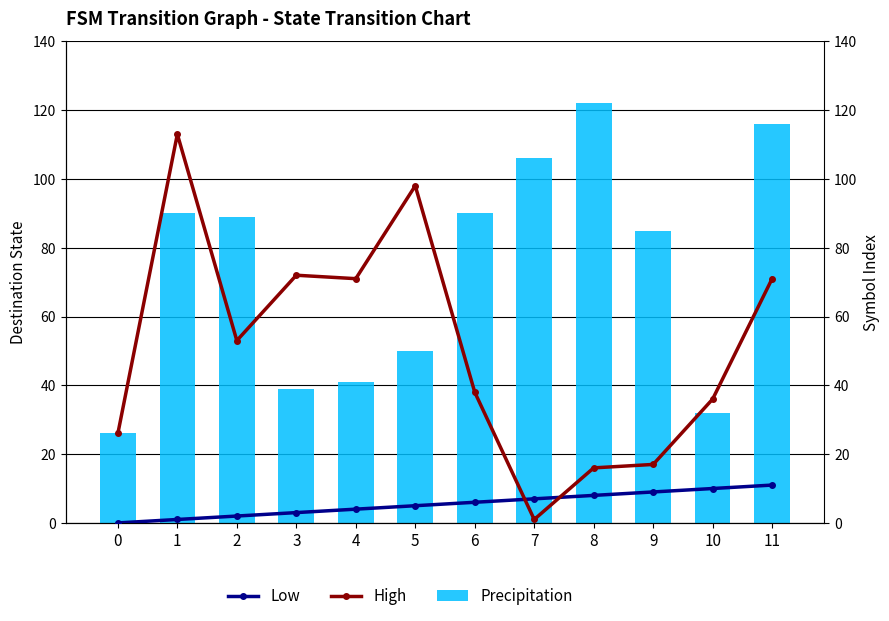

At 0, list the series in order from smallest to largest.

Low, Precipitation, High